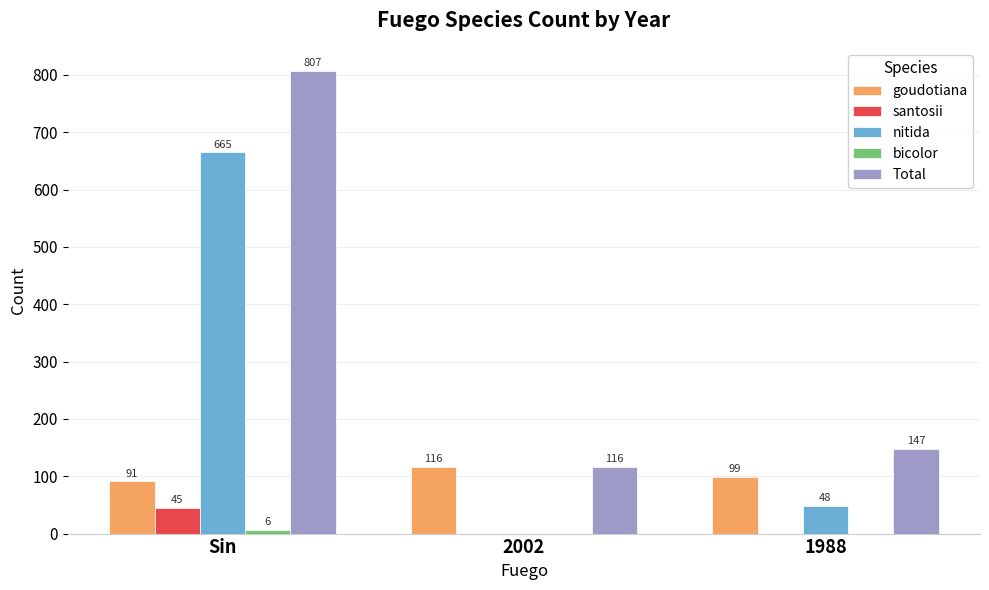

How many values in santosii are above zero?

1